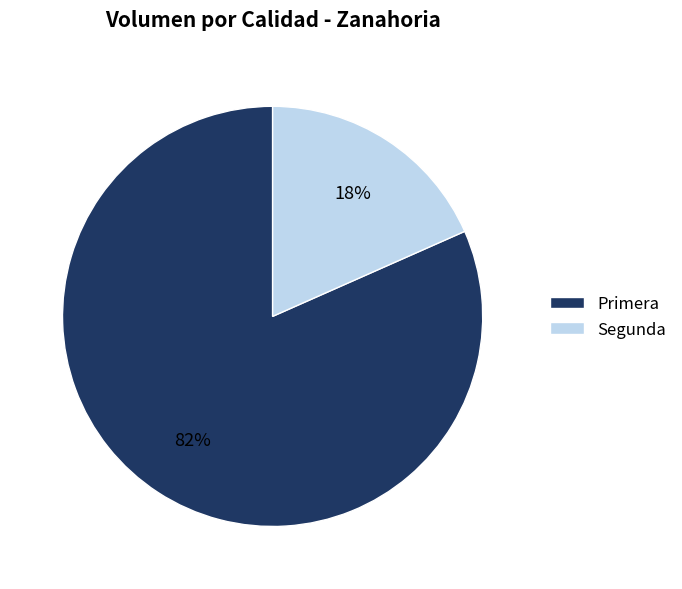

Is it true that Primera is 82% of the pie?

True